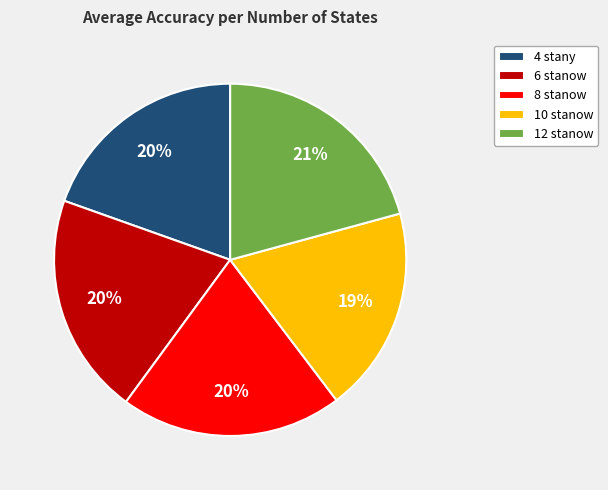

How many segments does this pie chart have?

5